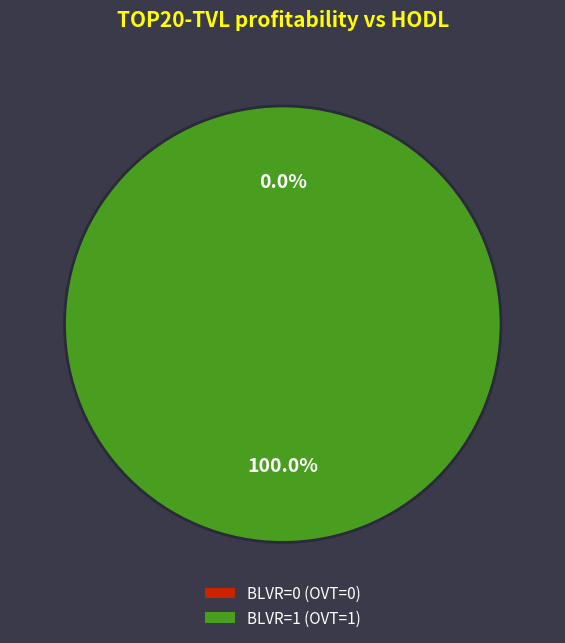

What percentage is the 1 slice, to the nearest percent?

100%